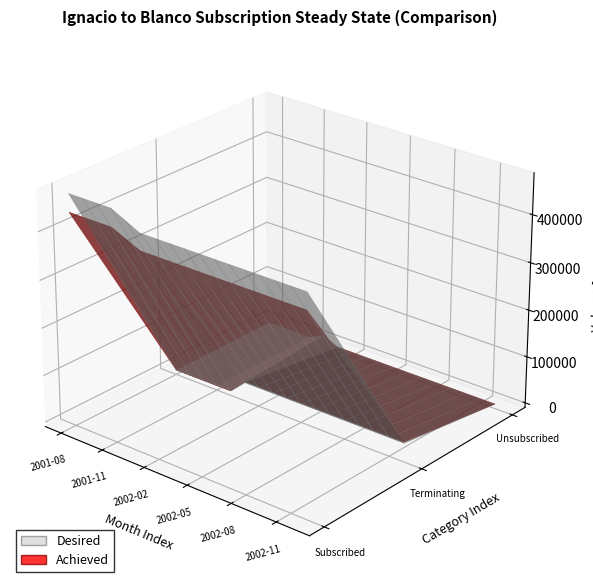

Reading right to left, list all the values displayed in this chart.

SUBSCRIBED: 2002-12=446000	2002-11=446000	2002-10=446000	2002-09=446000	2002-08=446000	2002-07=446000	2002-06=446000	2002-05=446000	2002-04=446000	2002-03=446000	2002-02=446000	2002-01=446000	2001-12=461000	2001-11=476000	2001-10=476000	2001-09=476000	2001-08=476000
TERMINATING subject to ROFR: 2002-12=30000	2002-11=30000	2002-10=30000	2002-09=30000	2002-08=30000	2002-07=30000	2002-06=30000	2002-05=30000	2002-04=30000	2002-03=30000	2002-02=30000	2002-01=30000	2001-12=0	2001-11=0	2001-10=0	2001-09=0	2001-08=0
UNSUBSCRIBED not subject to ROFR: 2002-12=0	2002-11=0	2002-10=0	2002-09=0	2002-08=0	2002-07=0	2002-06=0	2002-05=0	2002-04=0	2002-03=0	2002-02=0	2002-01=0	2001-12=15000	2001-11=0	2001-10=0	2001-09=0	2001-08=0